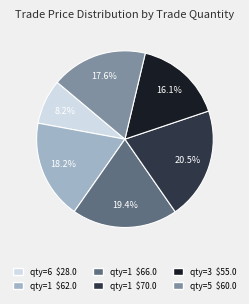

Is there a majority slice in this chart?

No